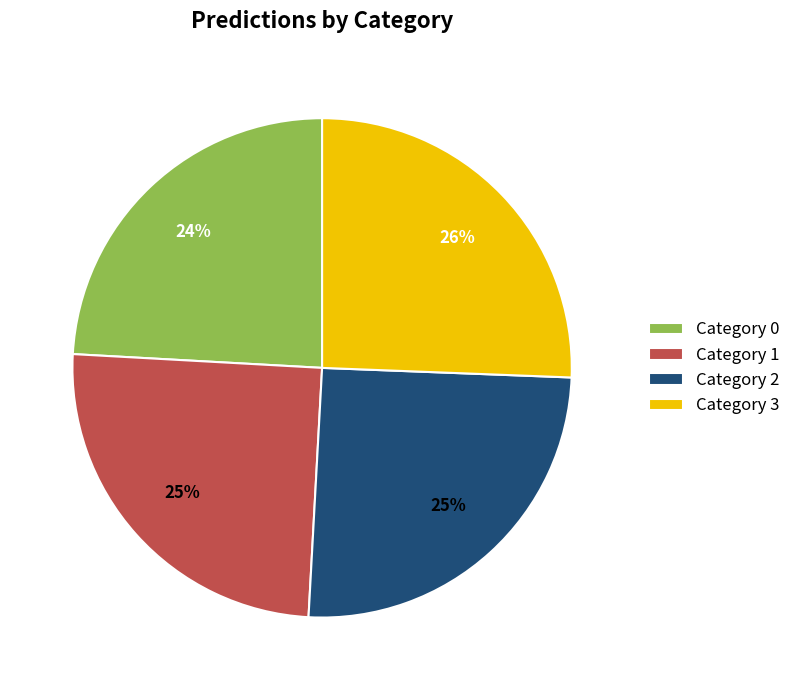

Is it true that Category 0 is 38% of the pie?

False